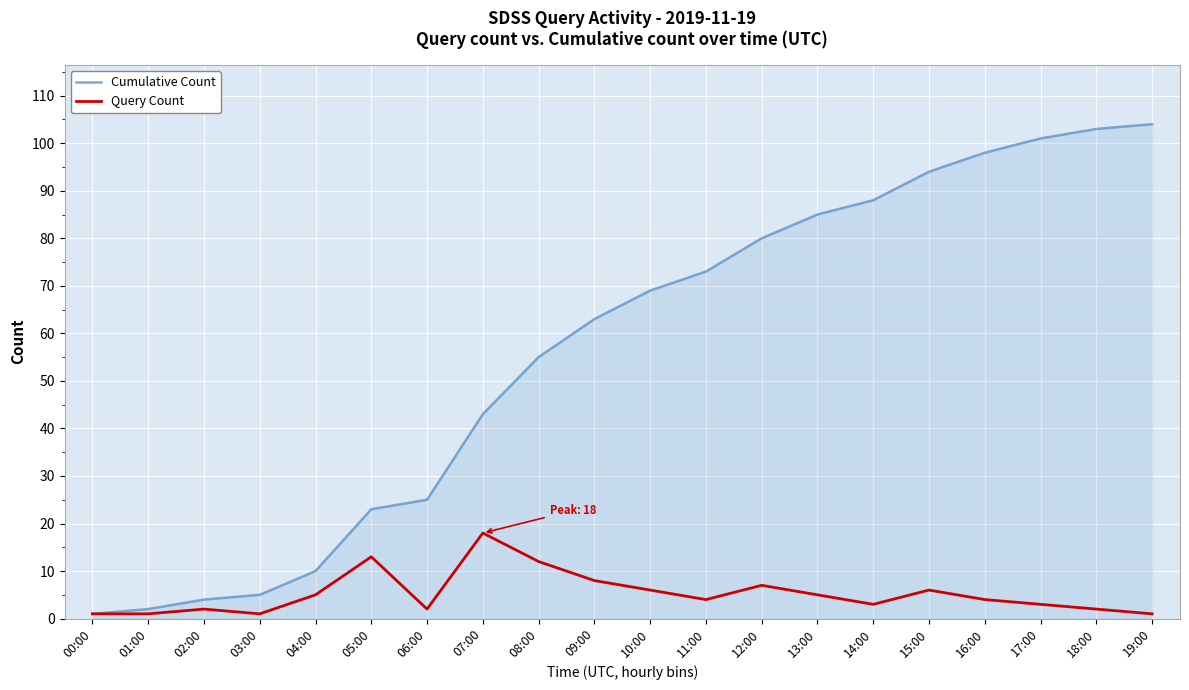

True or false: Cumulative Count has more than 2 interior local peaks.

False